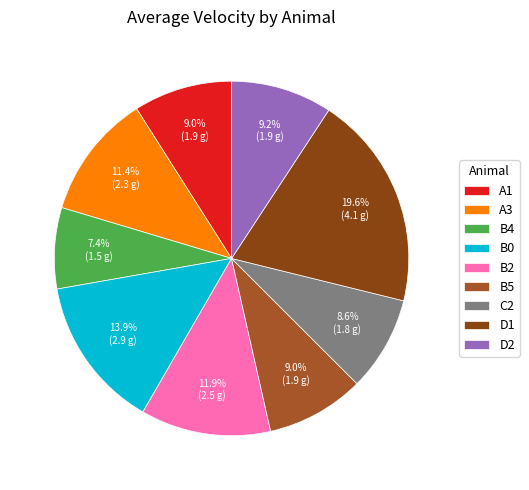

Does D1 represent more than half of the total?

No